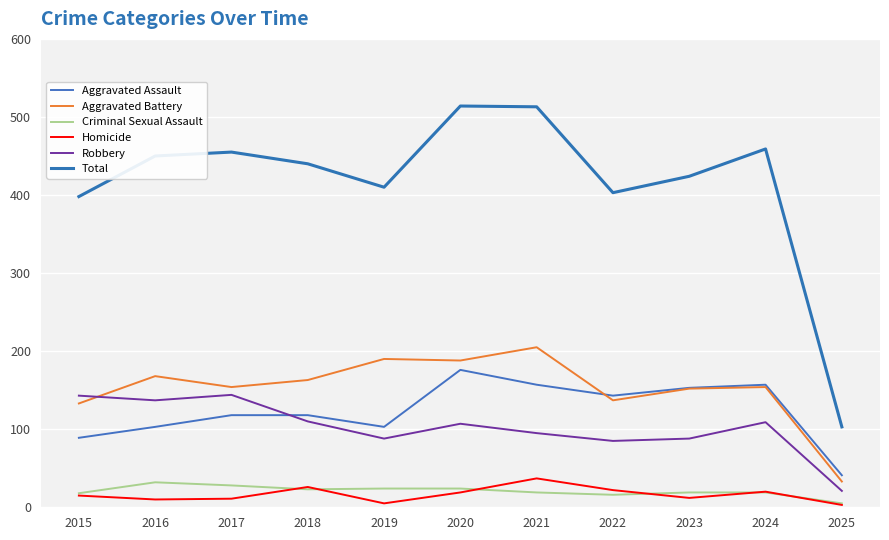

Read the Criminal Sexual Assault value at 2018, to the nearest 10.

20